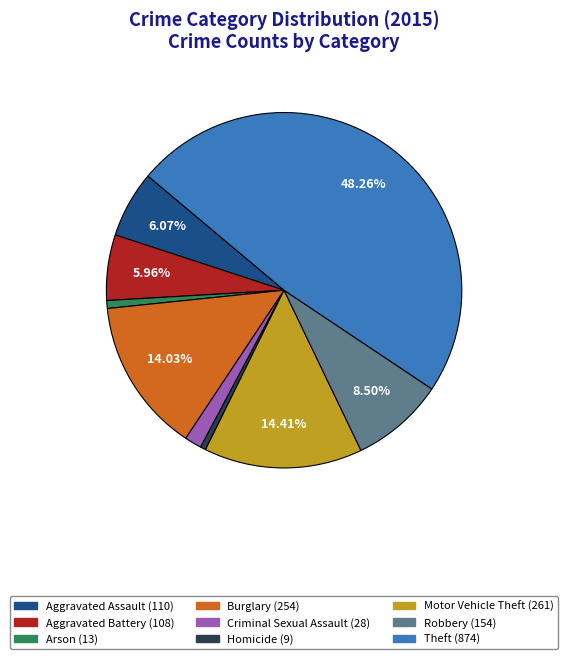

Is Homicide the majority of the pie?

No